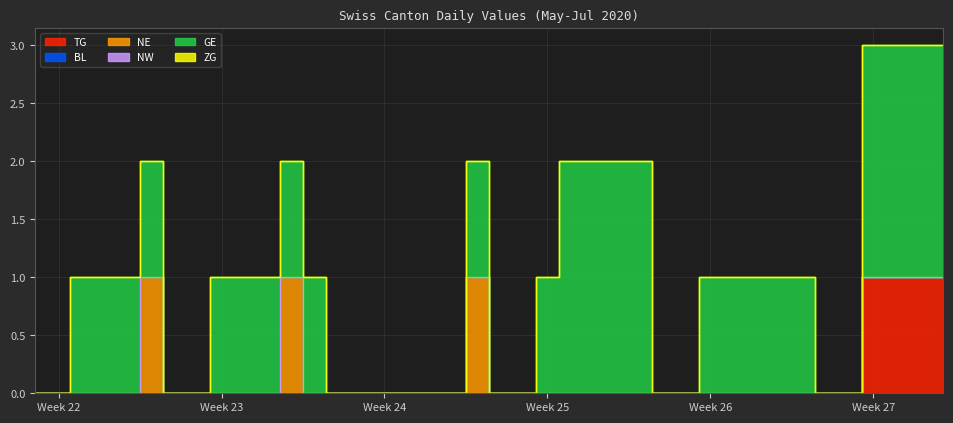

True or false: TG and ZG intersect in this chart.

False